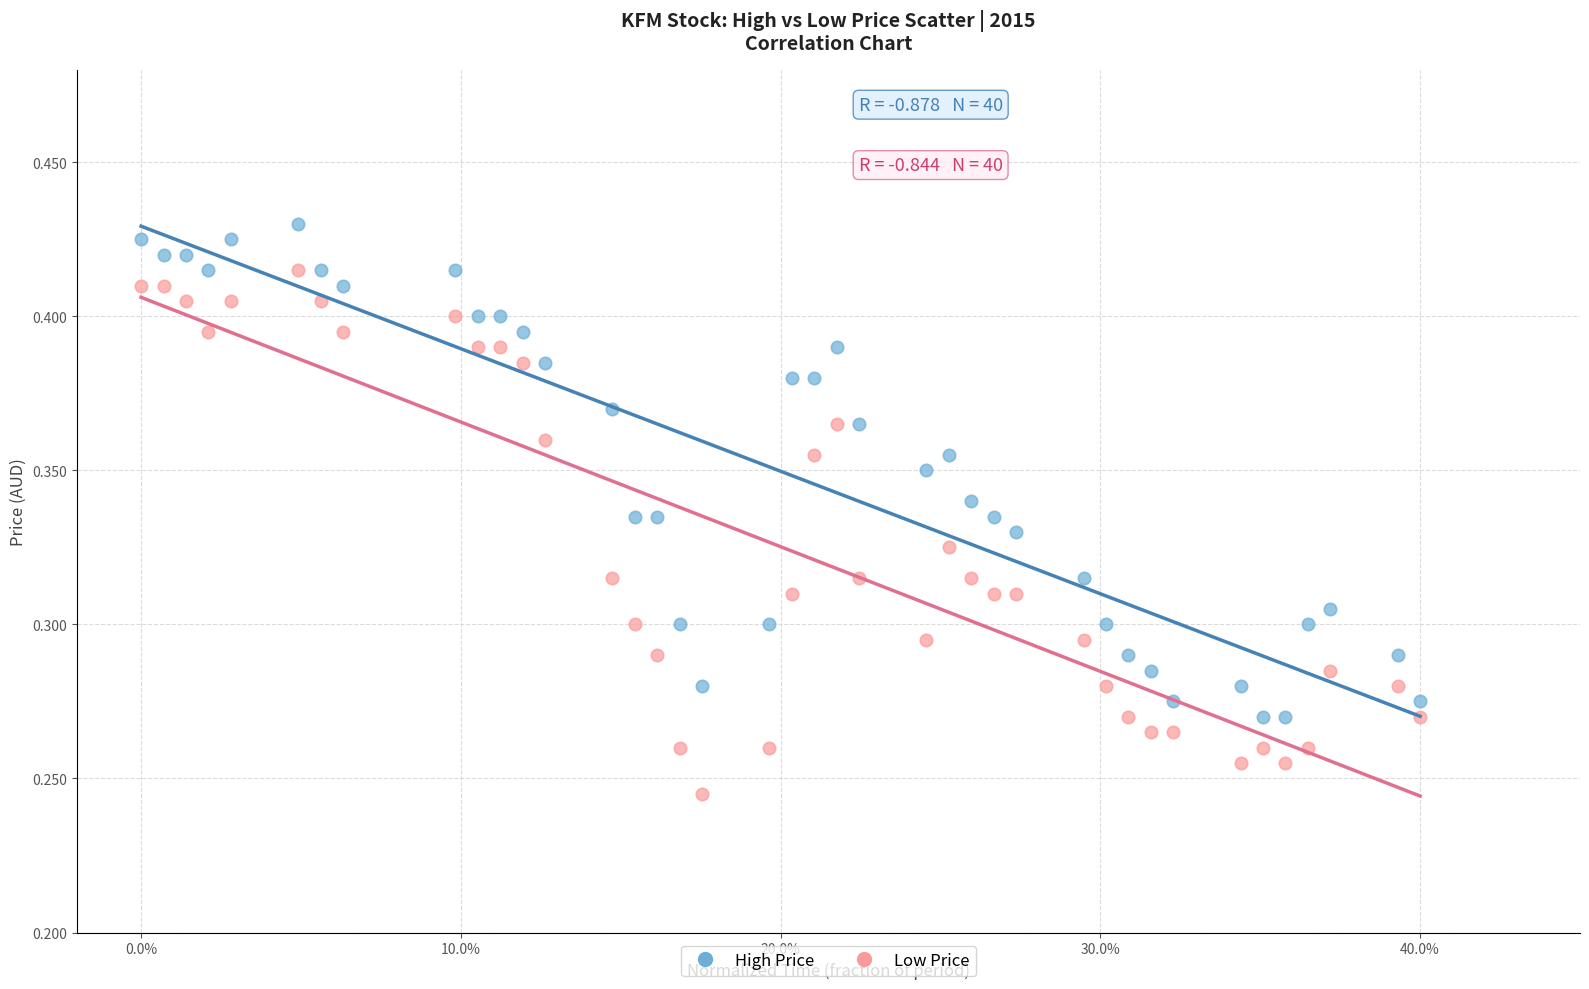

Which series reaches the minimum Y coordinate?

Low Price